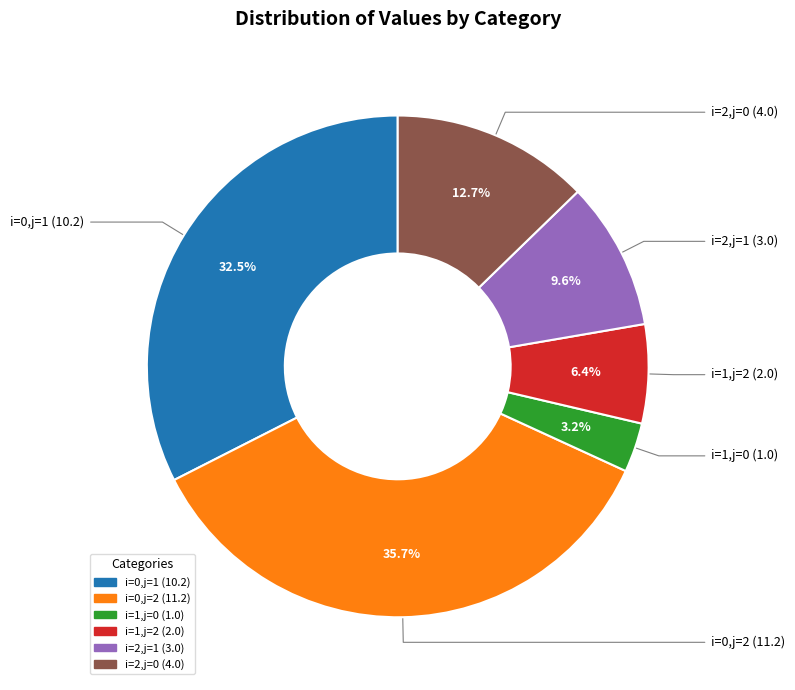

Does any single category account for the majority?

No